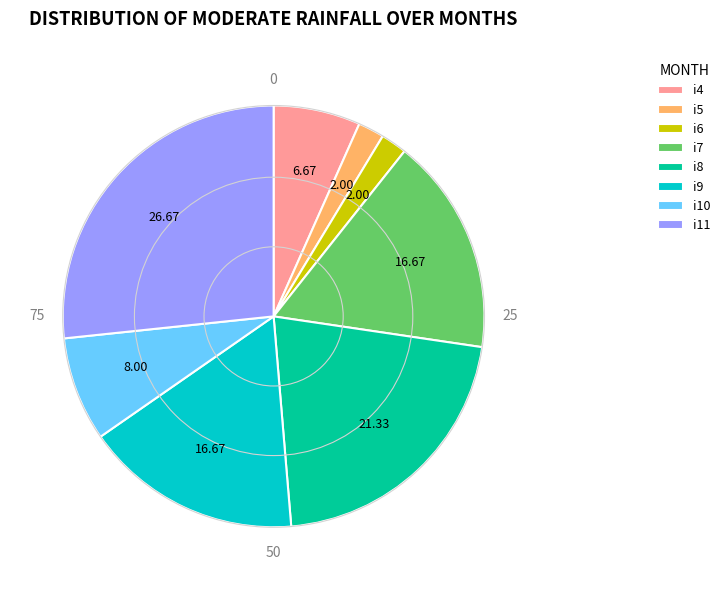

Does any single category account for the majority?

No